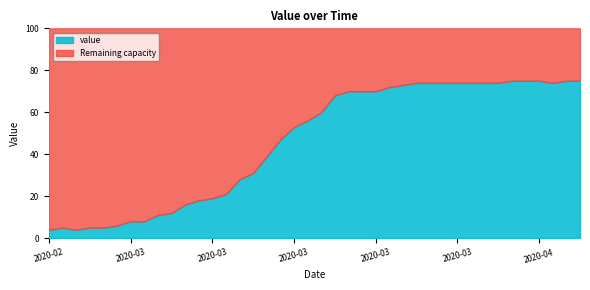

What is the sum of all values?

1846